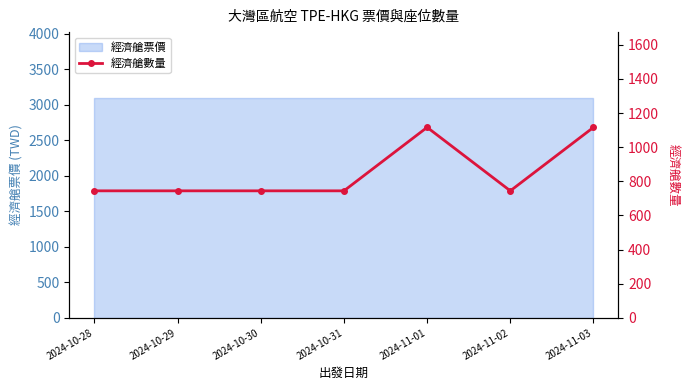

What is the change in value from 2024-10-31 to 2024-11-01?

+372